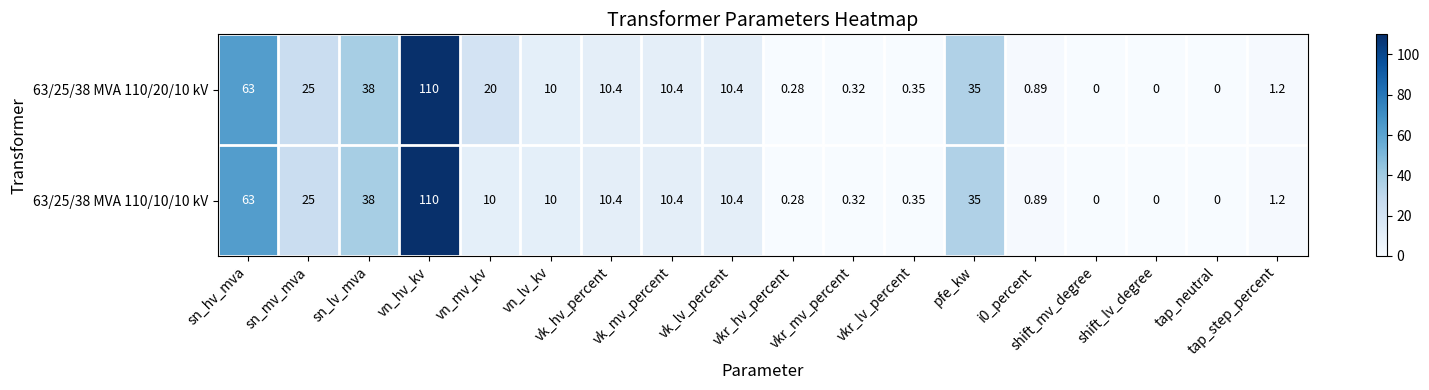

At which category is the sum across all series the highest?

vn_hv_kv